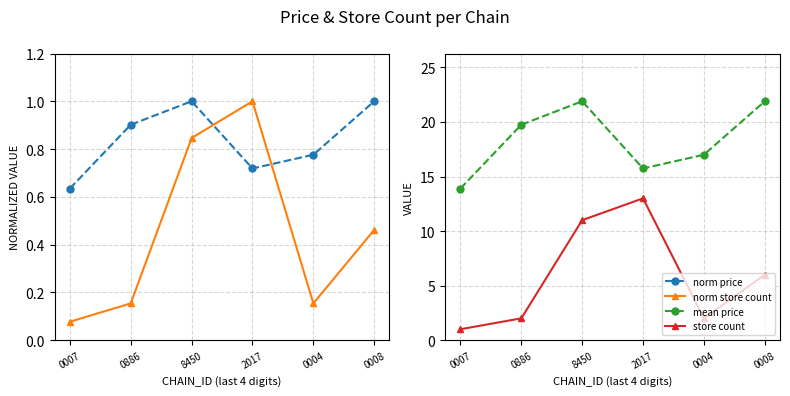

What is the sum of the norm store count values at 0886 and 0004?

0.3